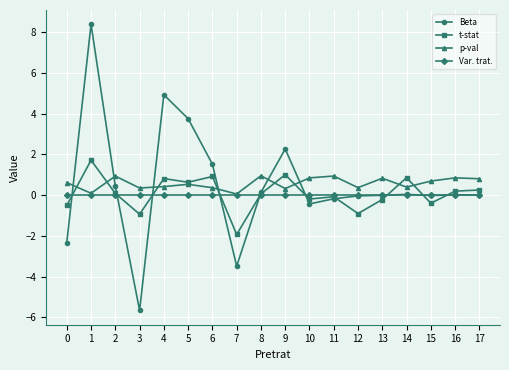

Which category has the lowest value across all series?

3